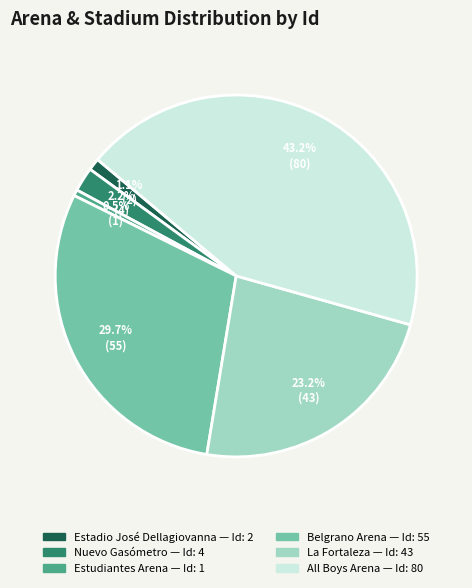

What portion of the pie excludes Belgrano Arena?

70.3%